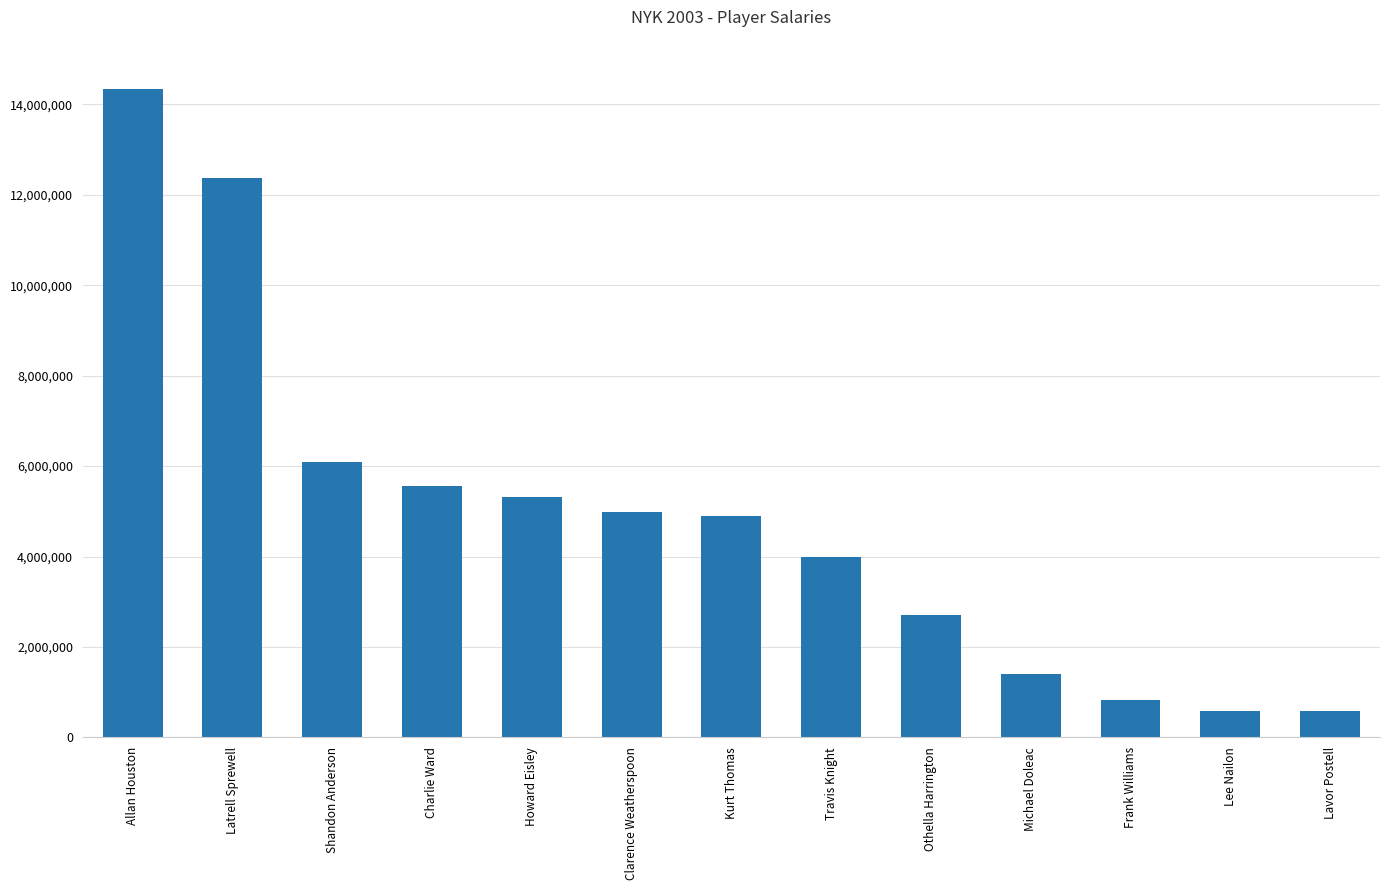

What is the label of the 10th bar from the left?

Michael Doleac